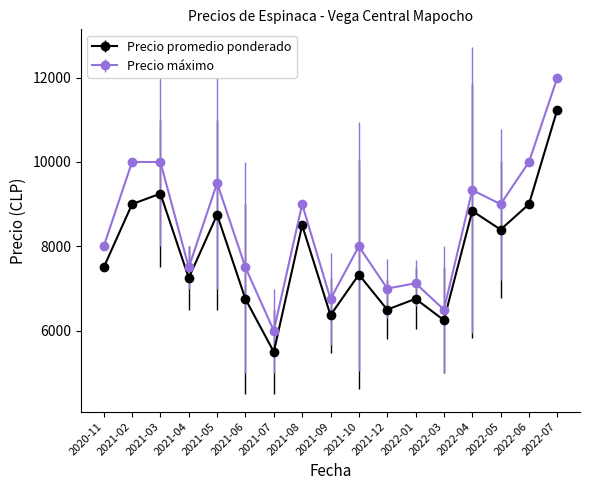

At 2021-06, list the series in order from smallest to largest.

Precio promedio ponderado, Precio máximo